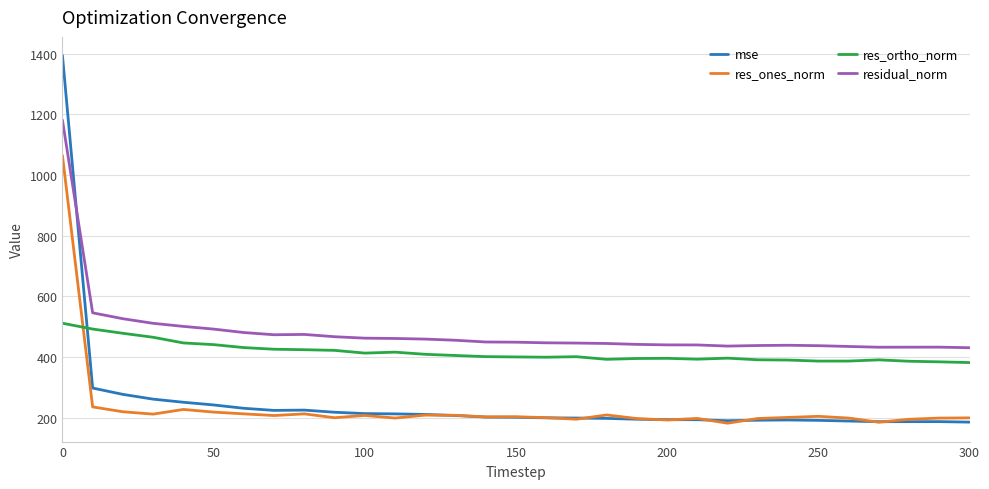

True or false: mse and residual_norm intersect in this chart.

True